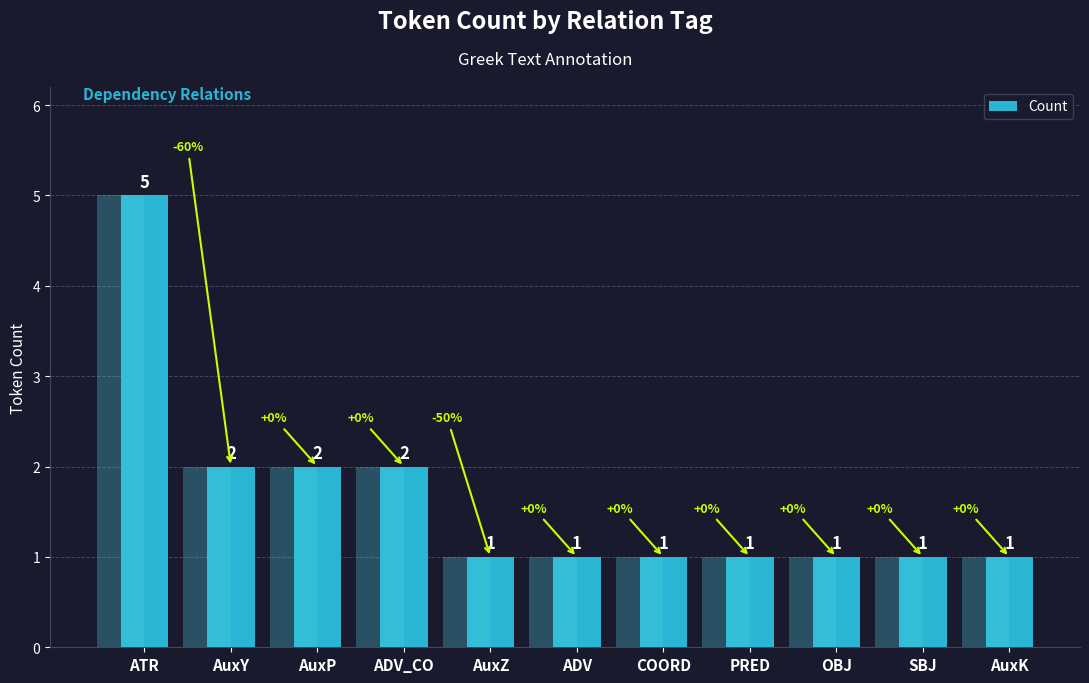

What is the ratio of the value at ADV_CO to the value at AuxY?

1.0